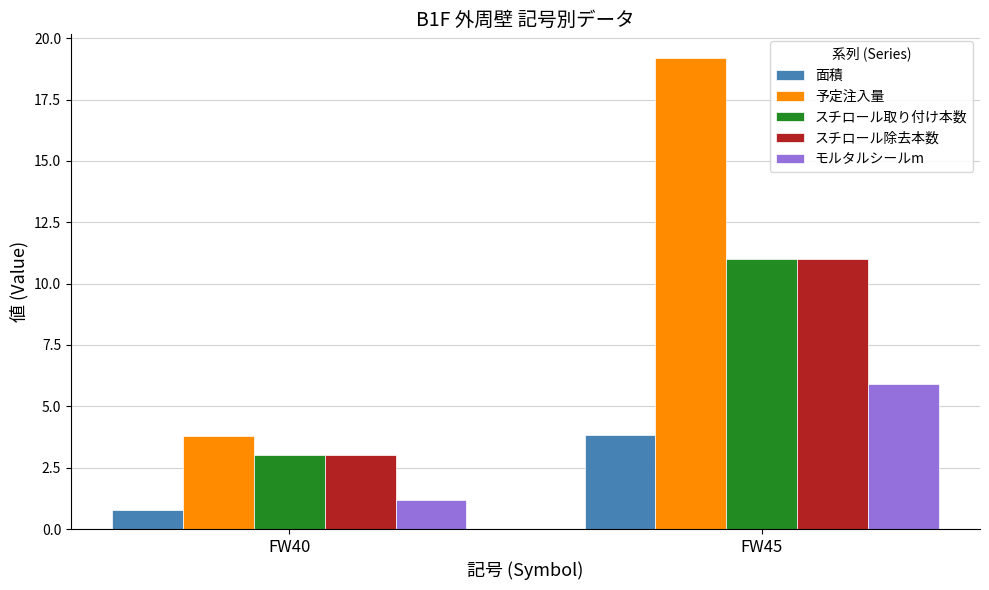

Between FW40 and FW45, which series saw the biggest shift?

予定注入量